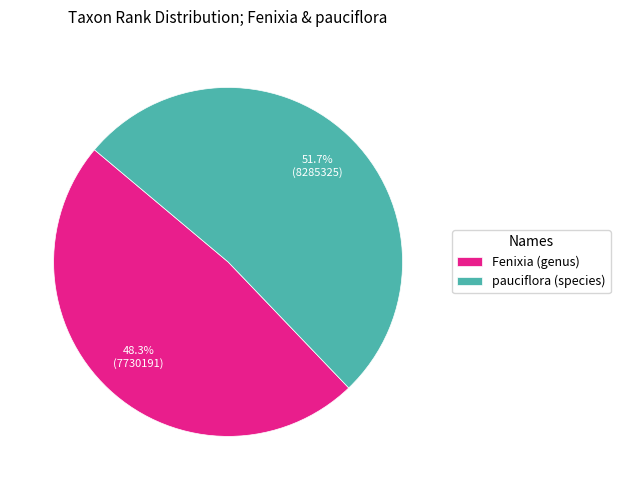

Between pauciflora (species) and Fenixia (genus), which is larger?

pauciflora (species)